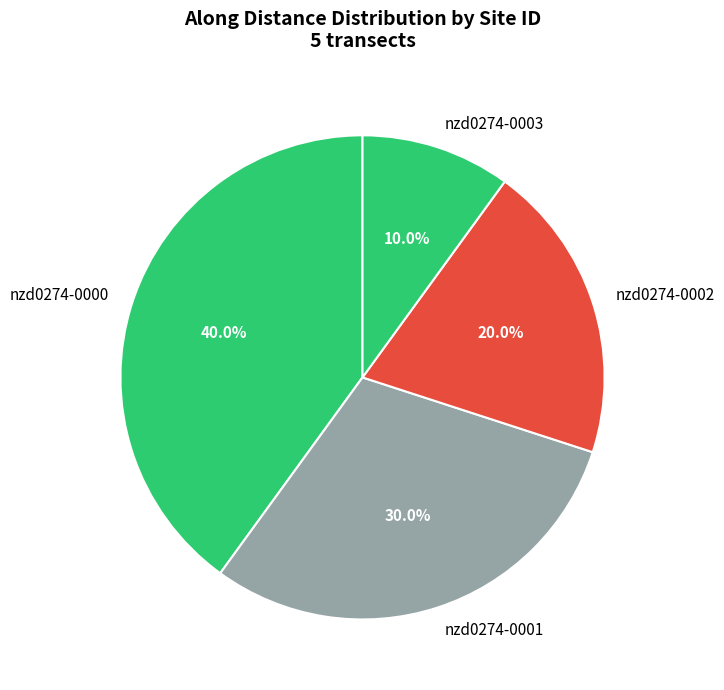

To the nearest percent, what is the difference between the nzd0274-0002 and nzd0274-0001 slice percentages?

10%